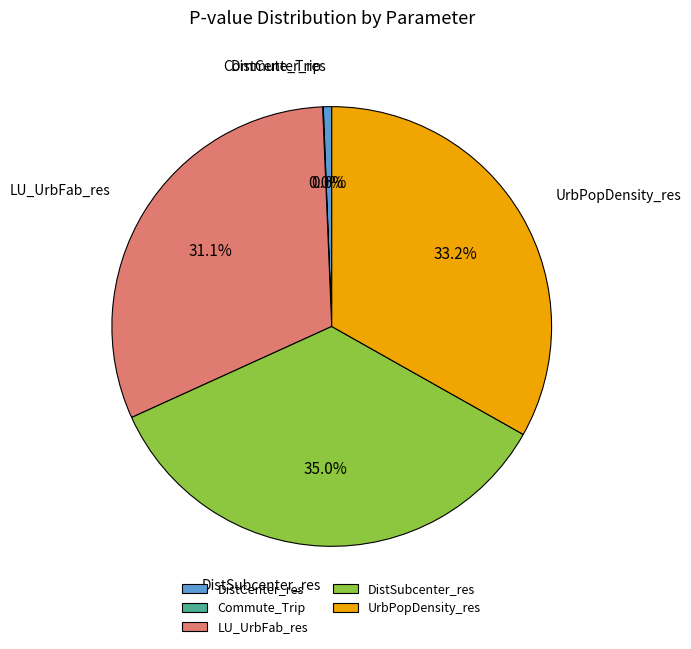

What portion of the pie excludes DistCenter_res?

99.4%